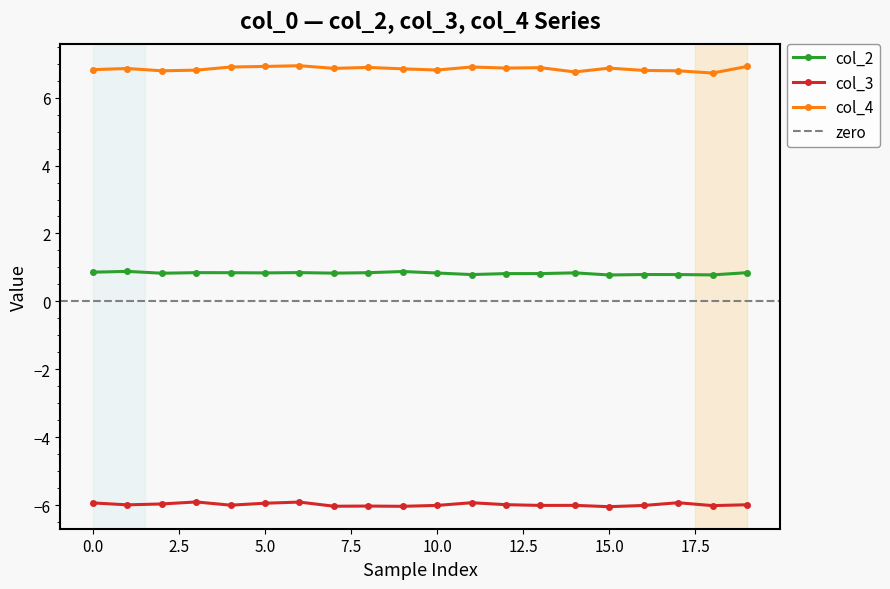

True or false: col_2 and col_4 intersect in this chart.

False